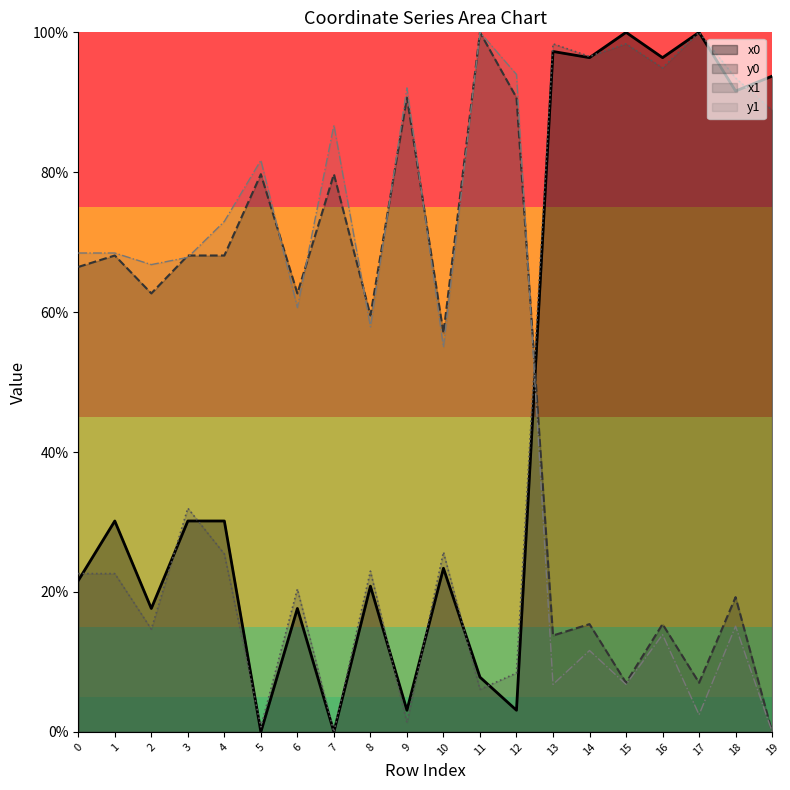

In x0, how many points are lower than both neighbors (excluding endpoints)?

8